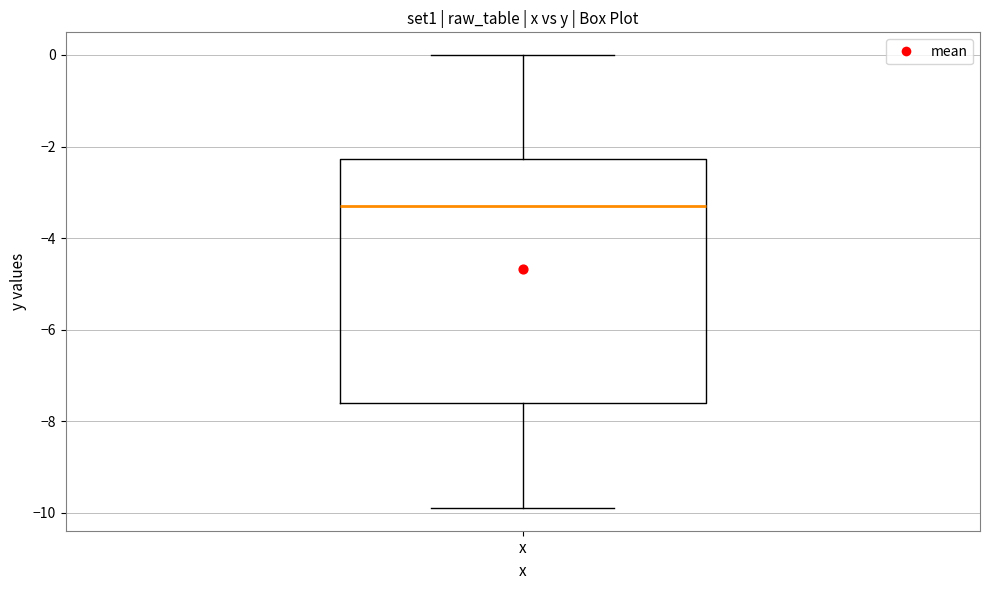

Where is the lower edge of the box for x on the y-axis? The values are not printed on the chart, so give them approximately, as read against the axis.

-7.6